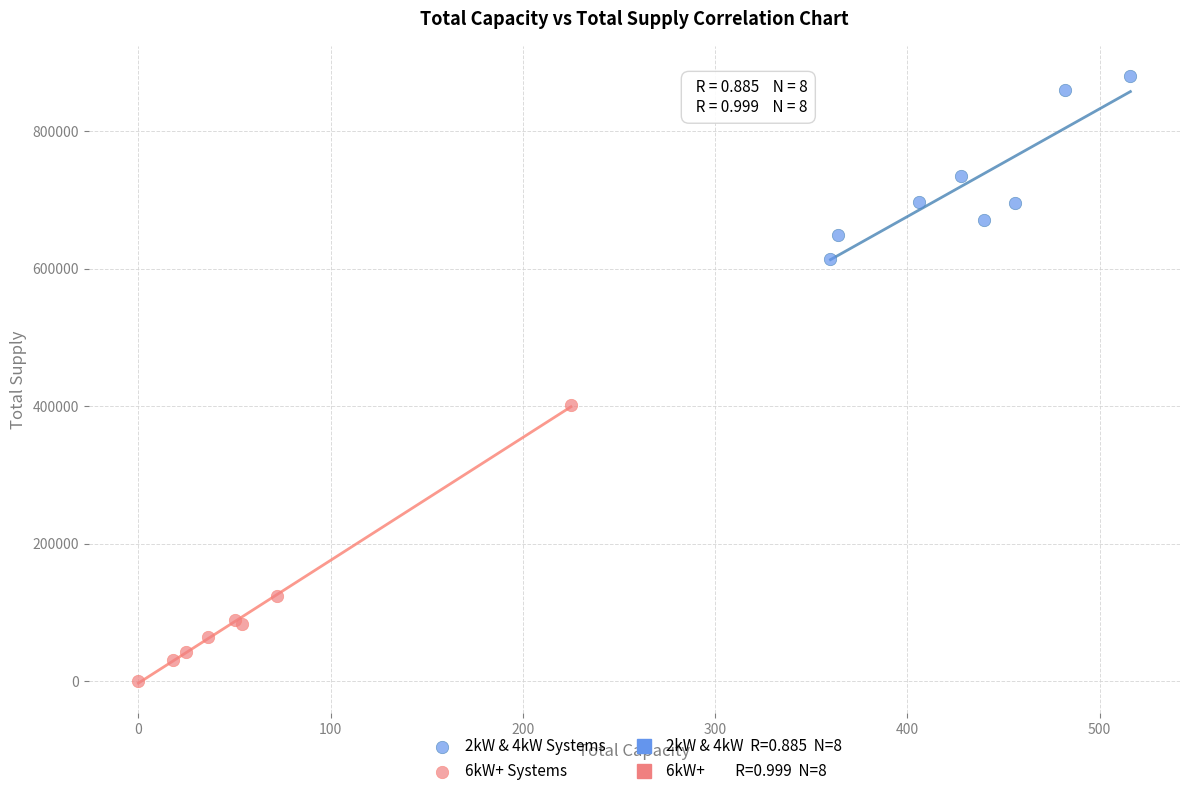

Which series reaches the minimum Y coordinate?

6kW+ Systems